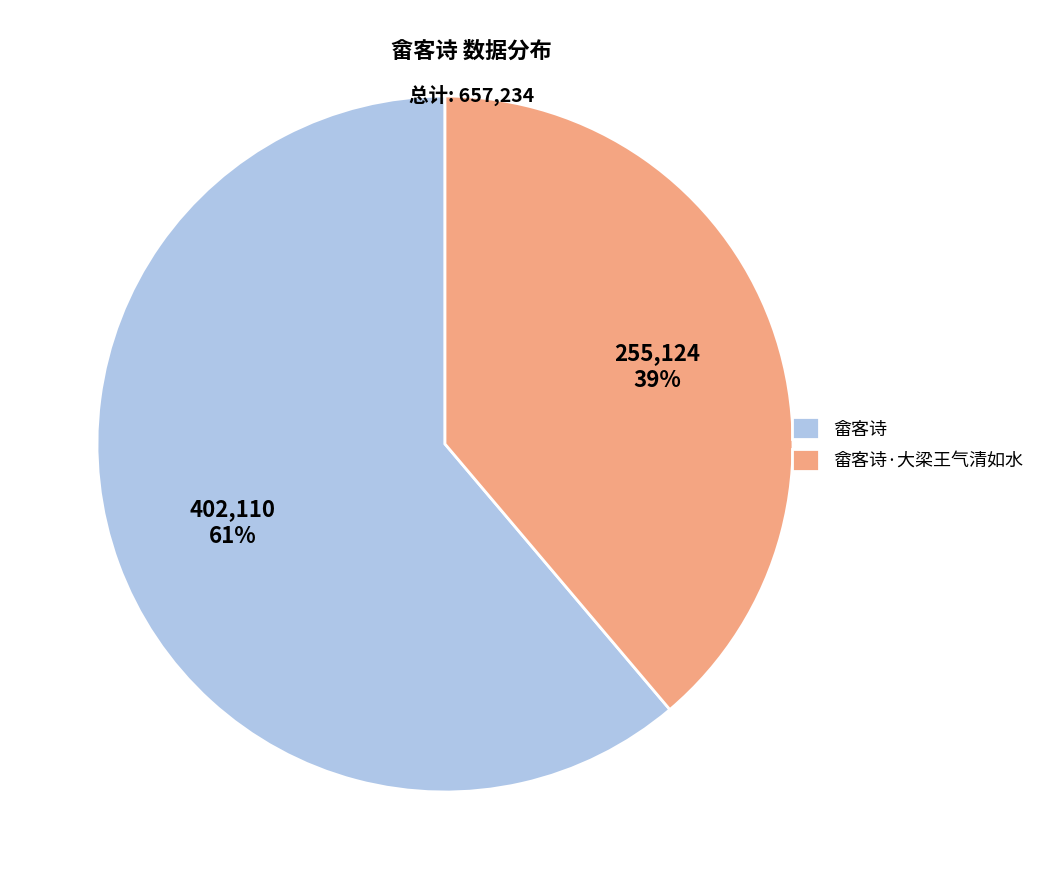

Is the sum of 畲客诗·大梁王气清如水 and 畲客诗 greater than half?

Yes